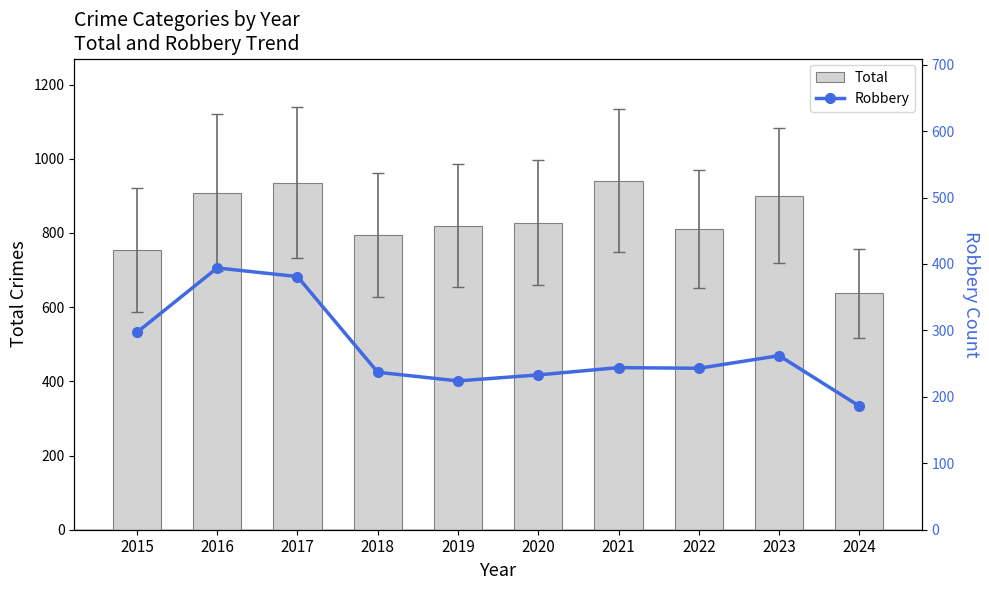

What is the maximum value shown in the chart?

941